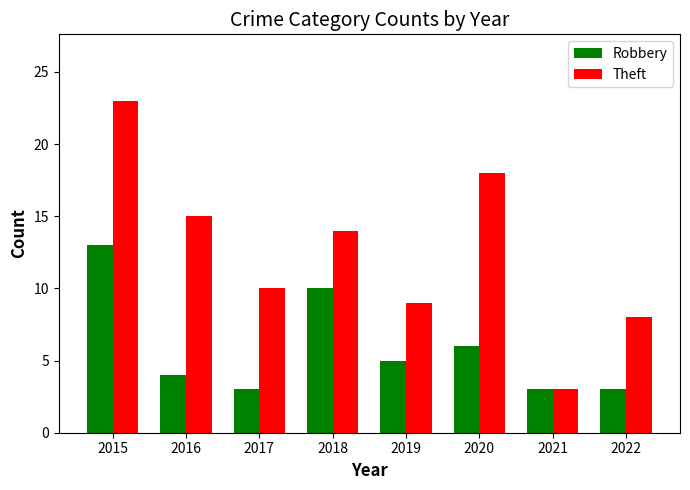

What is the value of the Theft bar at the 6th from the left?

18